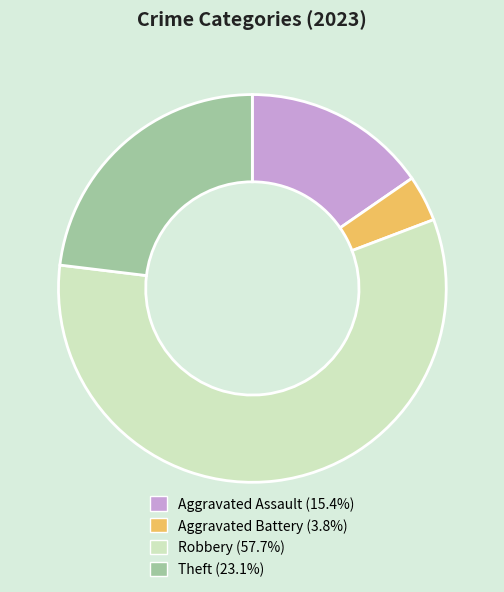

Is there any slice that represents more than half of the pie?

Yes